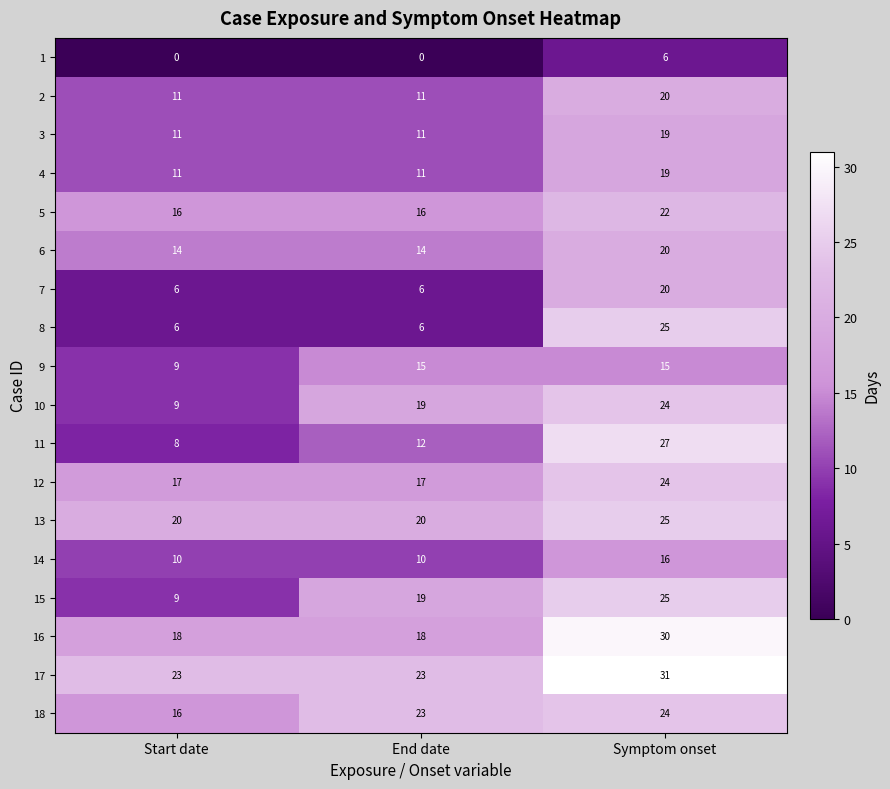

What is the spread (max minus min) of values at End date?

23